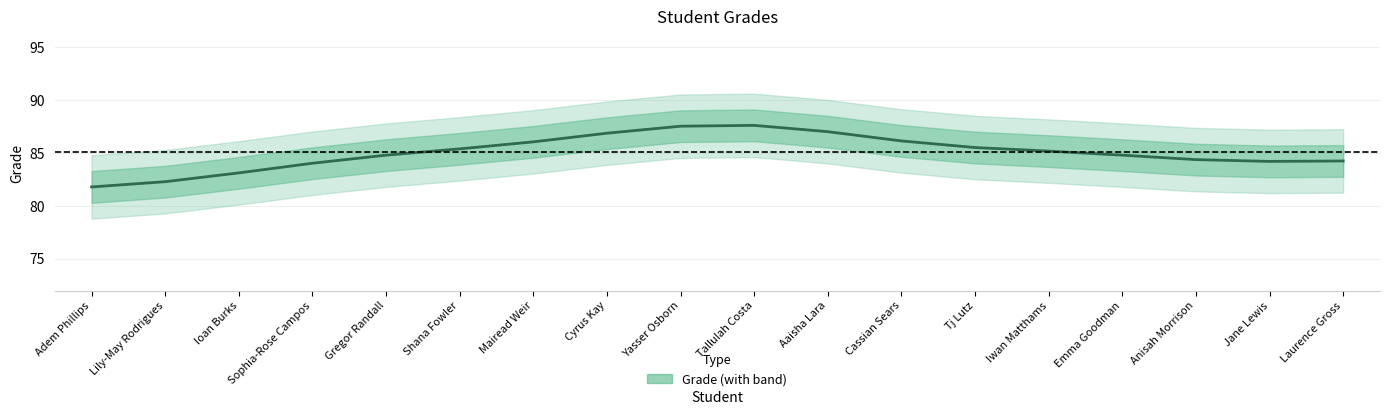

Where is the first local minimum?

Jane Lewis